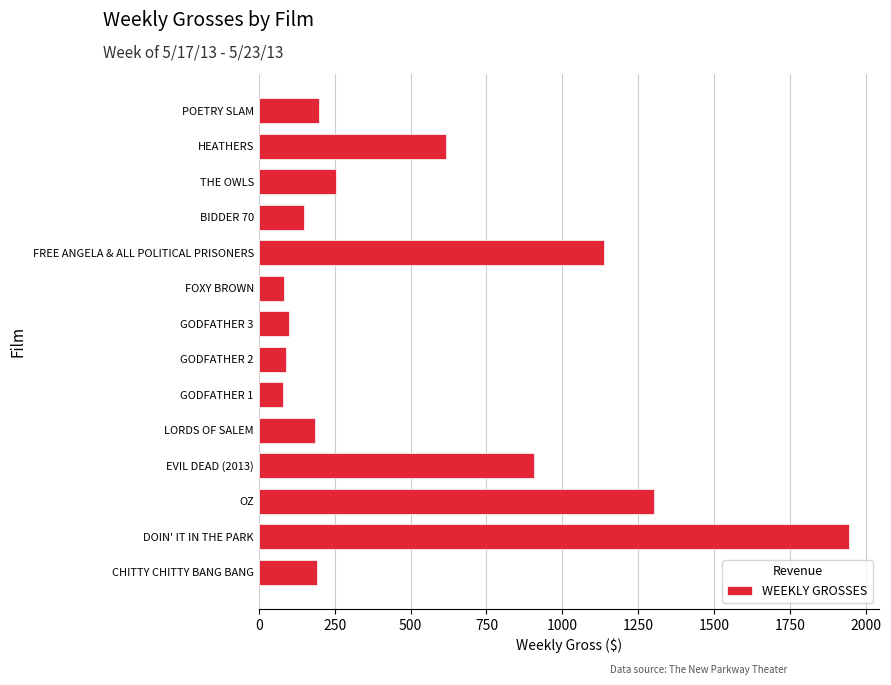

Which has a higher value, LORDS OF SALEM or GODFATHER 3?

LORDS OF SALEM